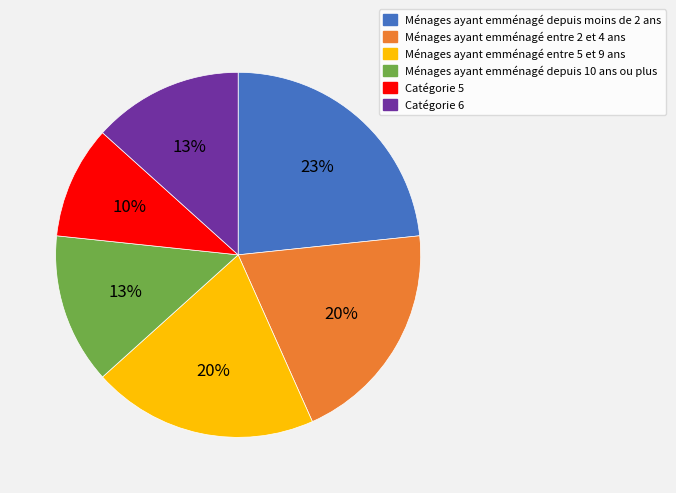

How many slices are in this pie chart?

6